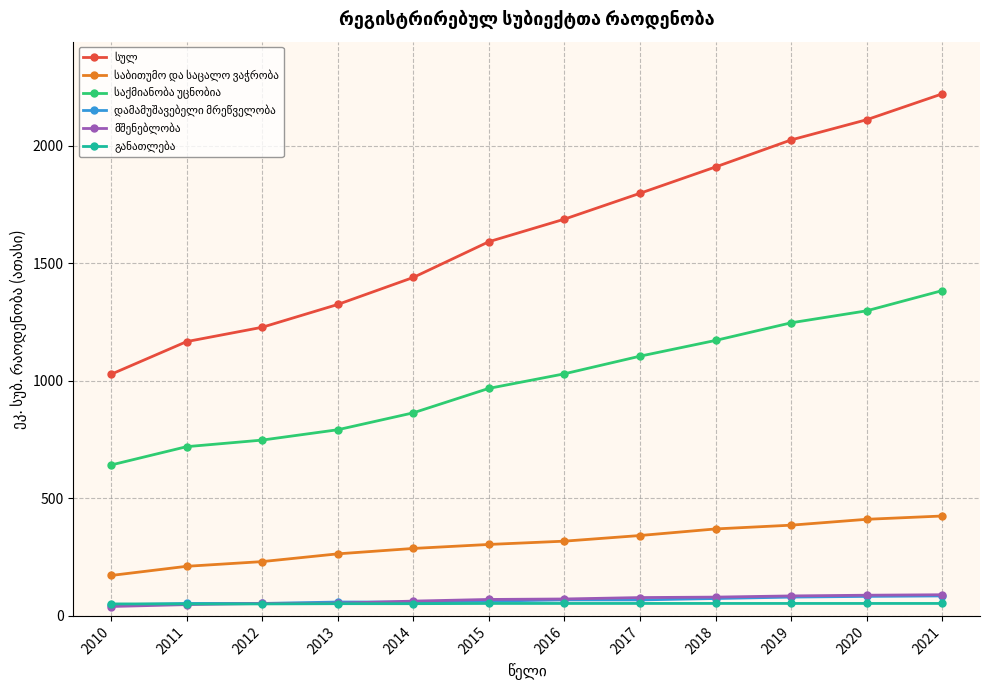

What is the greatest value displayed?

2221